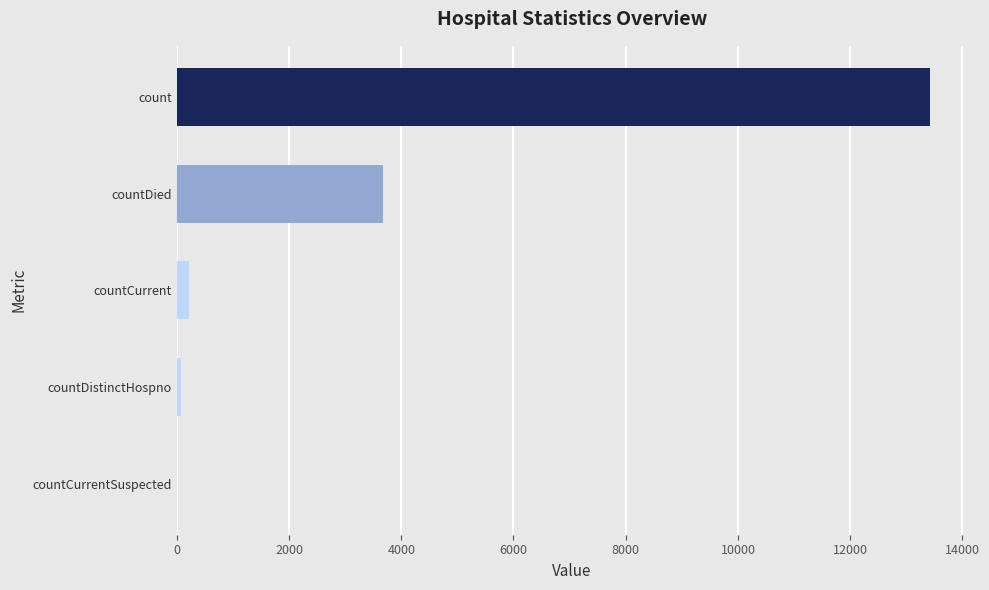

The chart shows a value of 4487 at countCurrentSuspected. True or false?

False